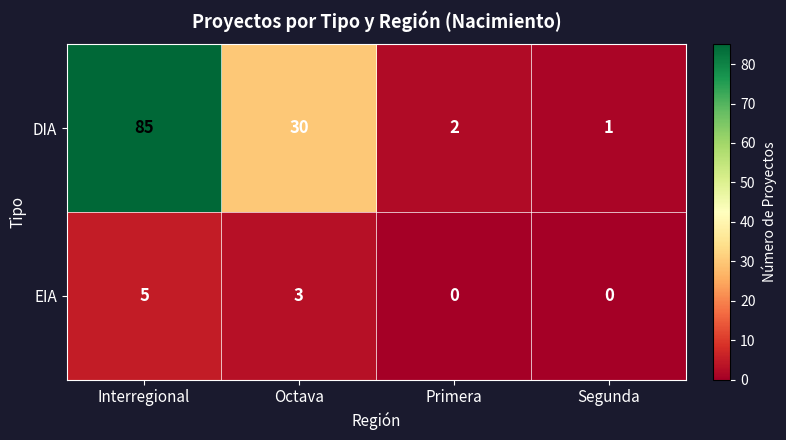

The EIA series shows 5 at Interregional. True or false?

True